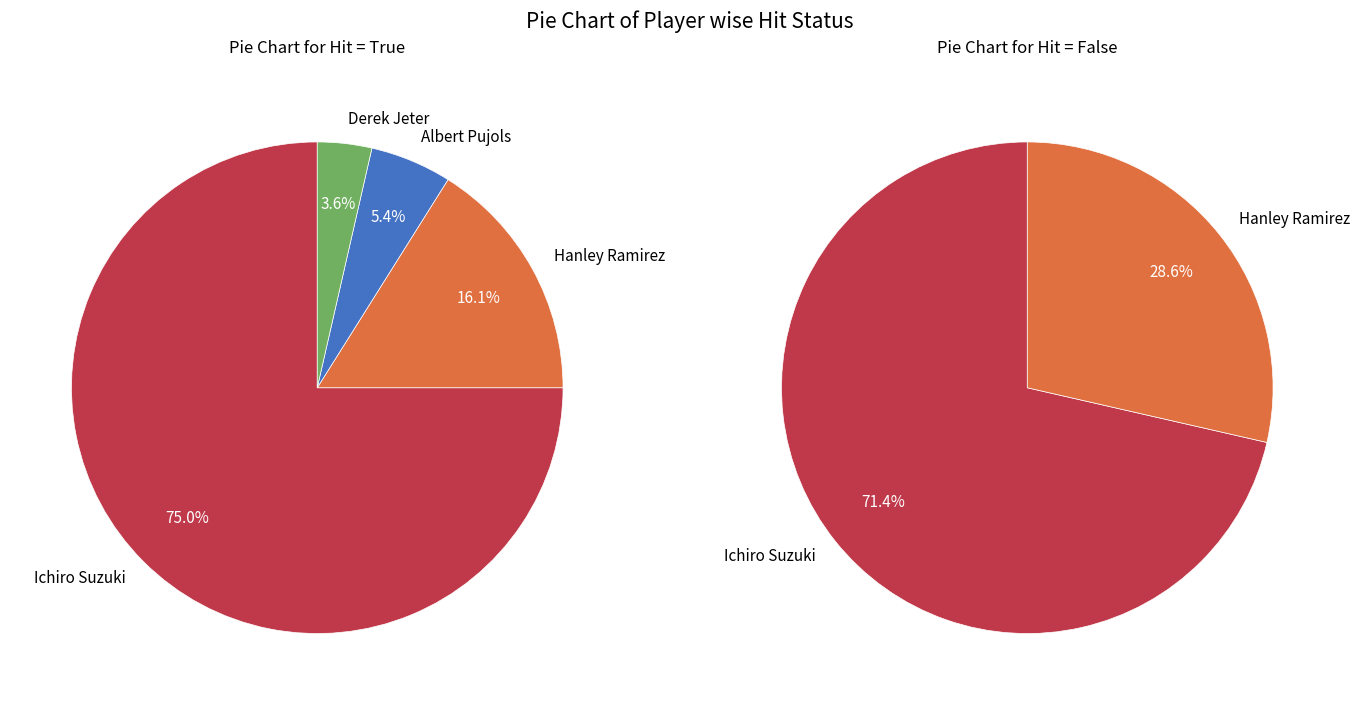

What is the largest slice in the pie chart?

Ichiro Suzuki